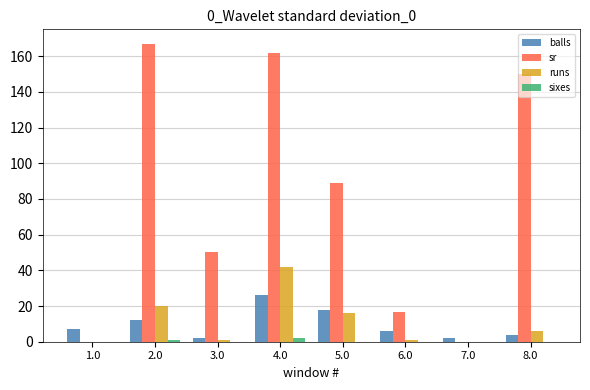

Is it true that balls equals 8.9 at 4.0?

False